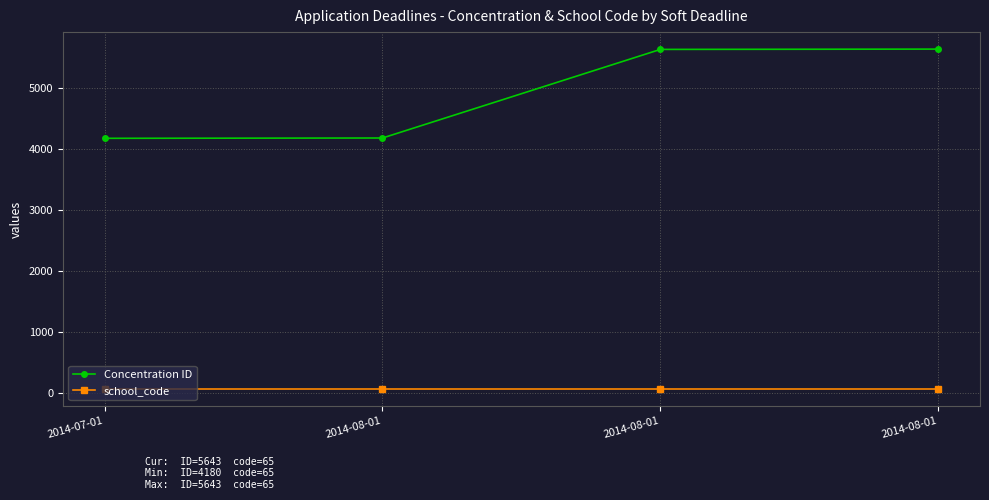

True or false: Concentration ID and school_code intersect in this chart.

False